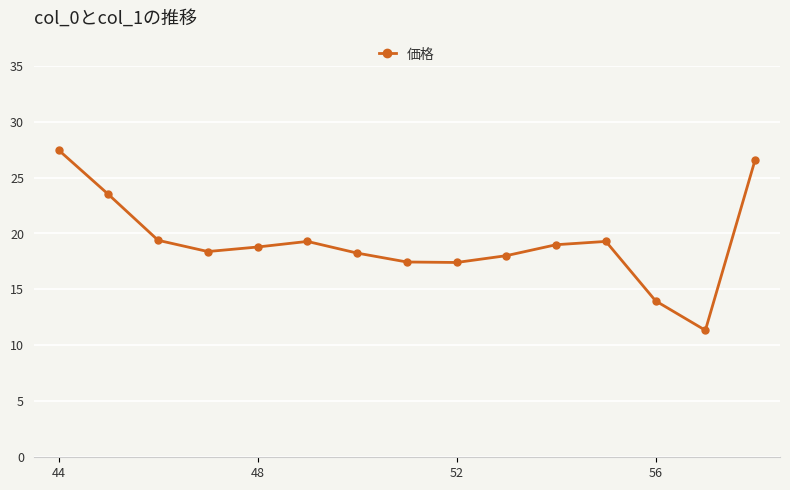

How many points are lower than both their immediate neighbors (excluding endpoints)?

3